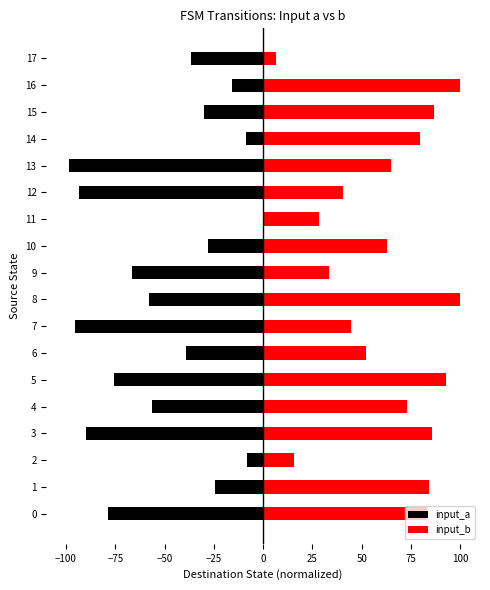

What is the minimum value shown in the chart?

-98.4